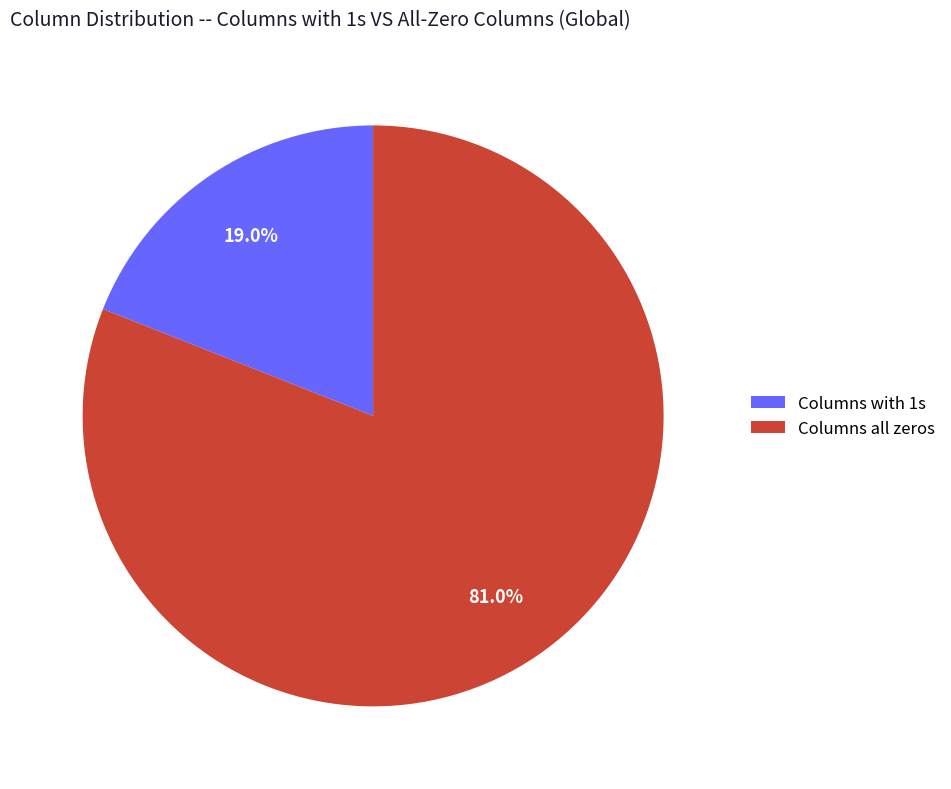

Which category has the biggest portion of the pie?

Columns all zeros